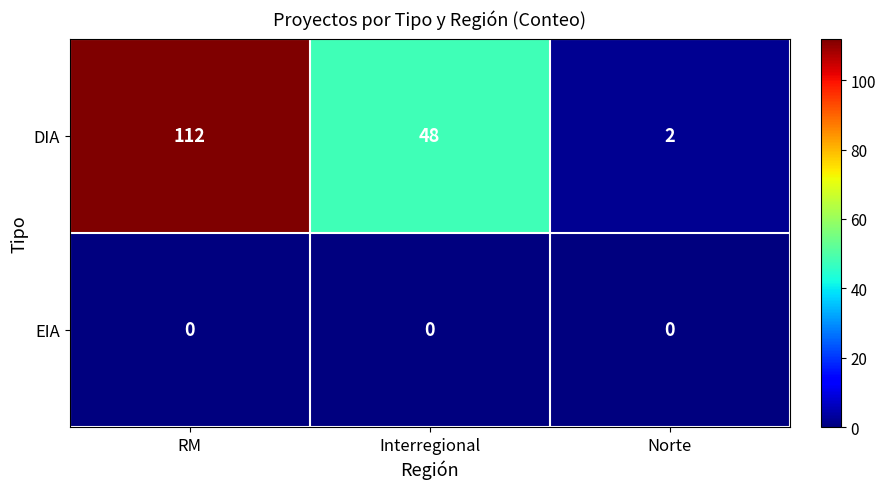

Reading left to right, transcribe all the data shown in this chart.

DIA: RM=112	Interregional=48	Norte=2
EIA: RM=0	Interregional=0	Norte=0